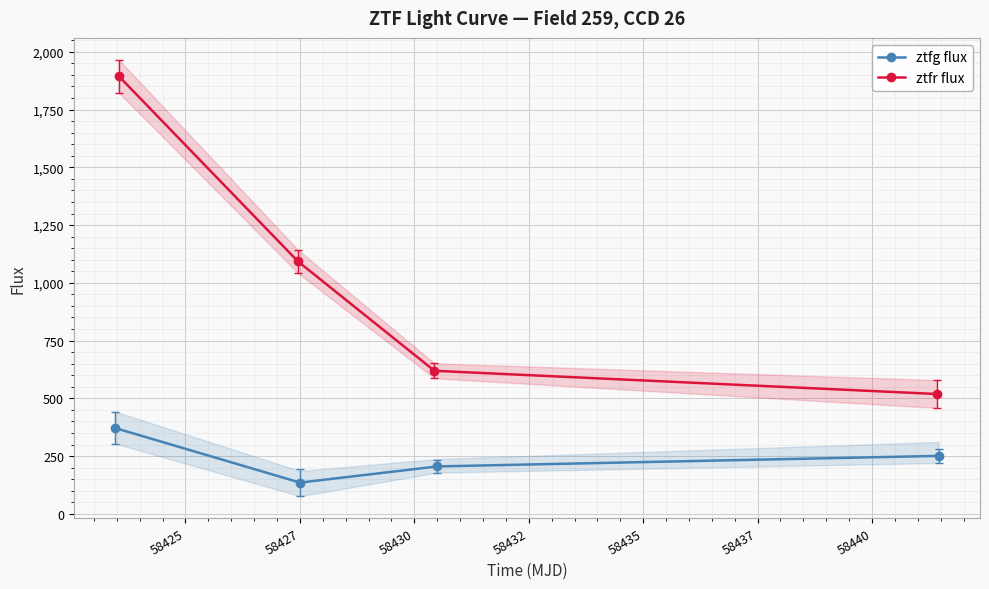

Rank the series by their maximum value, from lowest to highest.

ztfg flux, ztfr flux